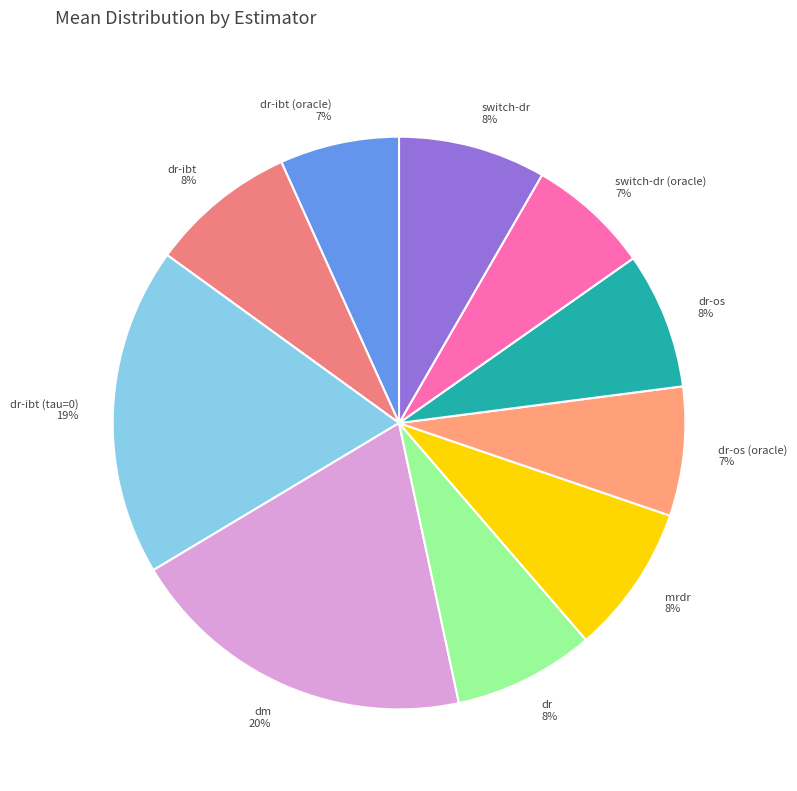

How many segments does this pie chart have?

10